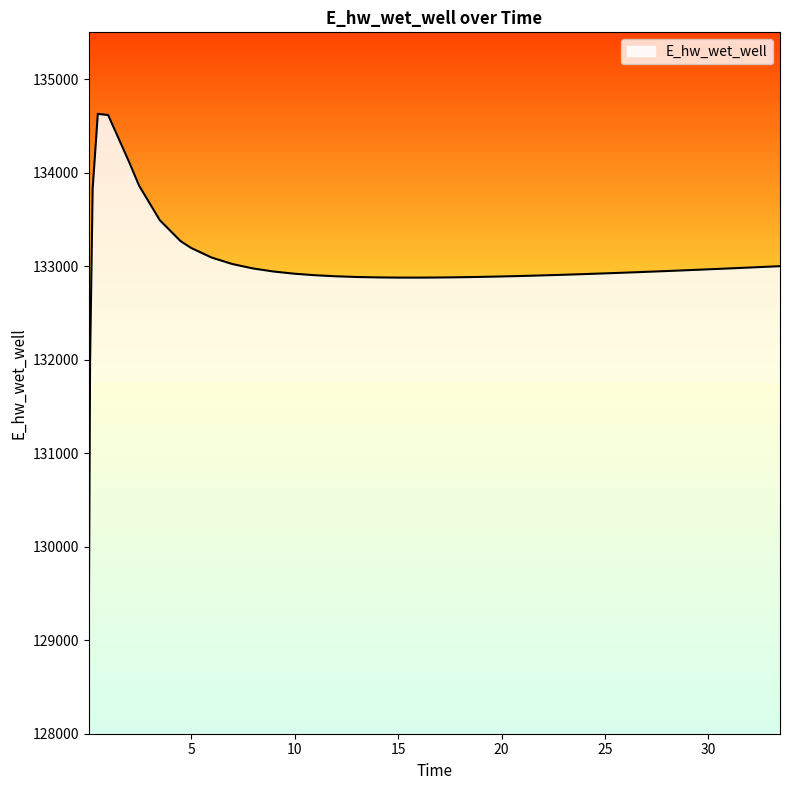

What is the difference between the maximum and minimum values?

5557.7